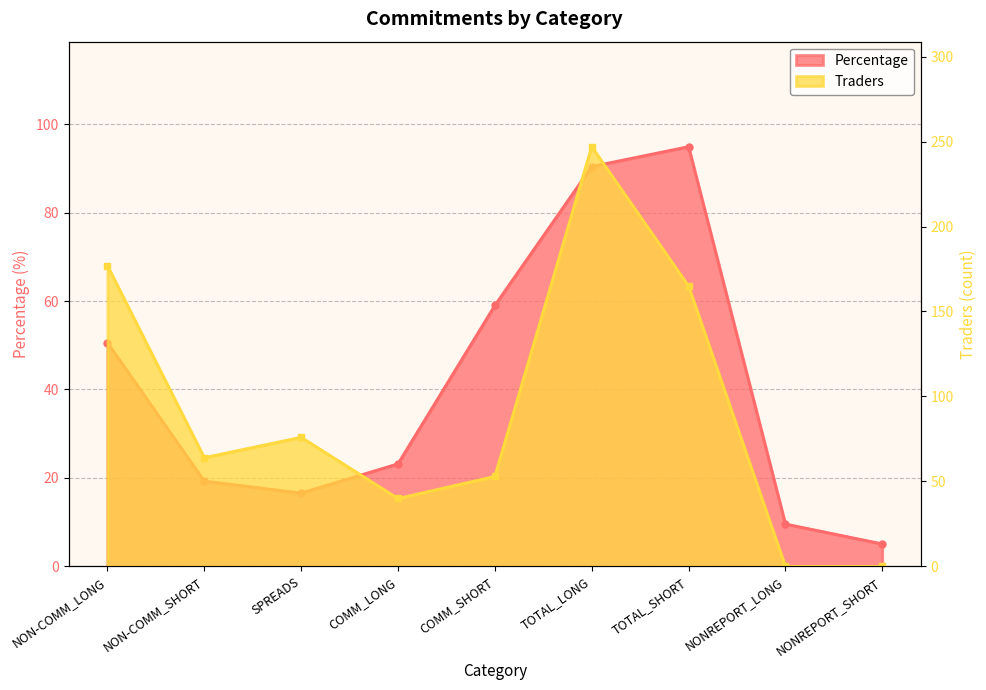

Reading left to right, extract all data points from this chart.

Percentage: NON-COMM_LONG=50.6	NON-COMM_SHORT=19.3	SPREADS=16.6	COMM_LONG=23.2	COMM_SHORT=59.0	TOTAL_LONG=90.4	TOTAL_SHORT=94.9	NONREPORT_LONG=9.6	NONREPORT_SHORT=5.1
Traders: NON-COMM_LONG=177.0	NON-COMM_SHORT=64.0	SPREADS=76.0	COMM_LONG=40.0	COMM_SHORT=53.0	TOTAL_LONG=247.0	TOTAL_SHORT=165.0	NONREPORT_LONG=0.0	NONREPORT_SHORT=0.0